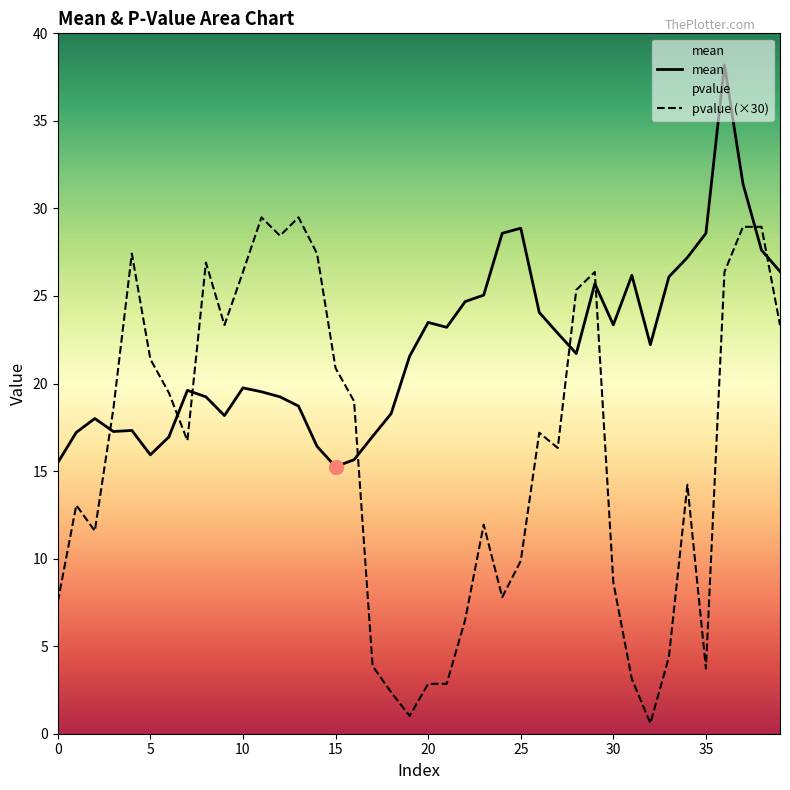

At which label does mean first exceed 21?

19